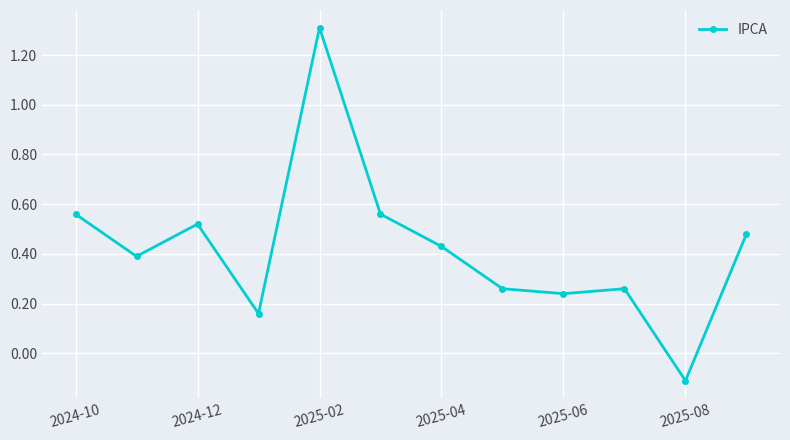

How many interior local peaks (higher than both neighbors) does the data have?

3